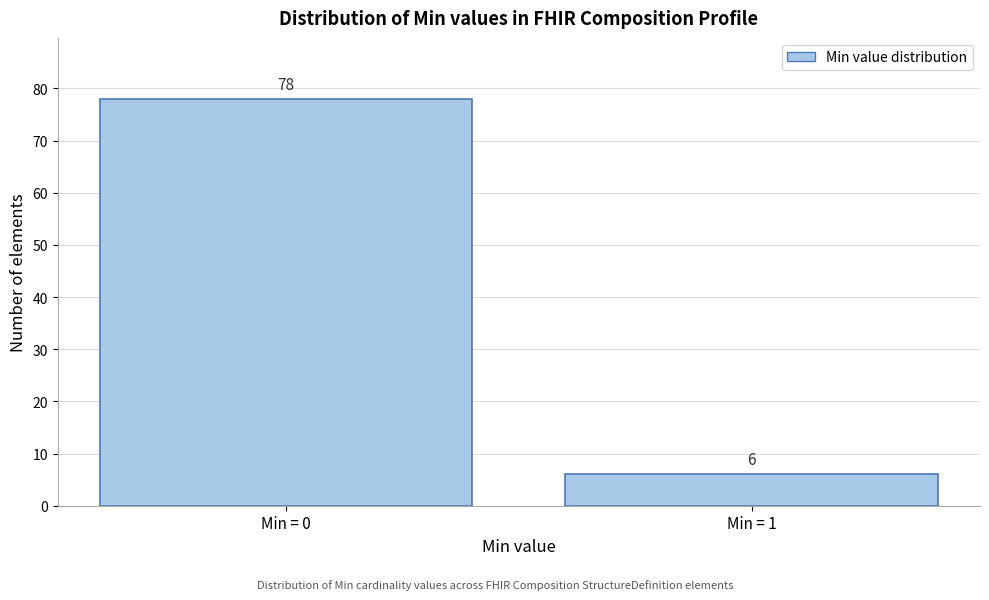

Reading left to right, what are all the values shown in this chart?

Min = 0=78	Min = 1=6